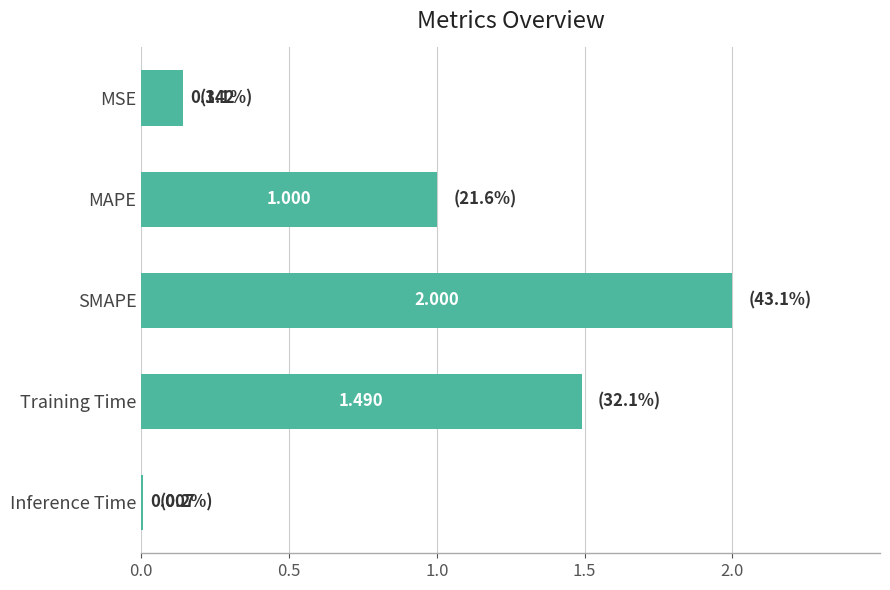

Between MAPE and Inference Time, which is larger?

MAPE